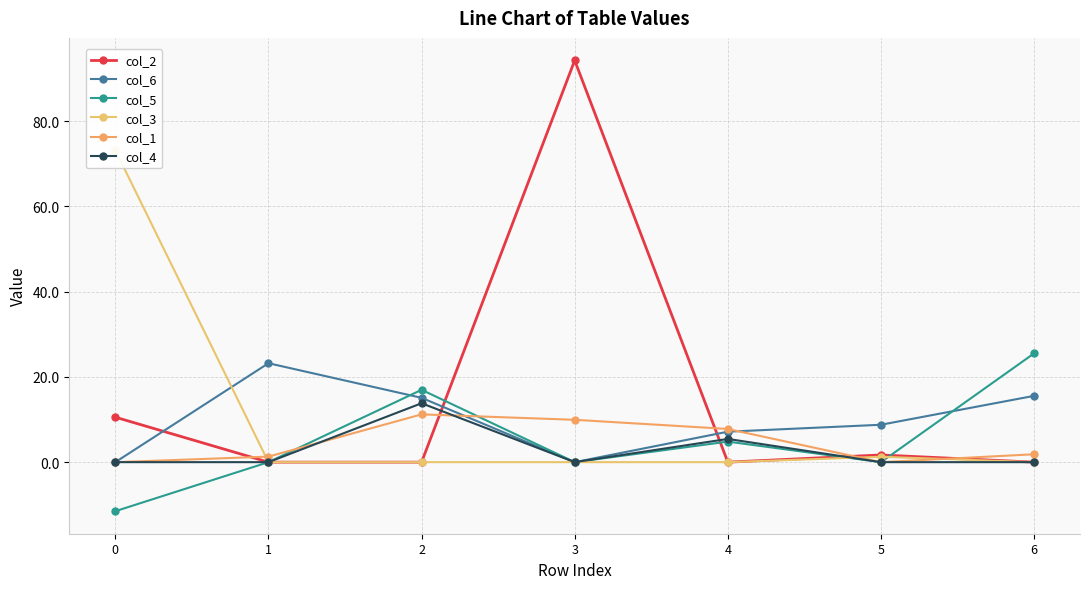

At which category is the sum across all series the highest?

3